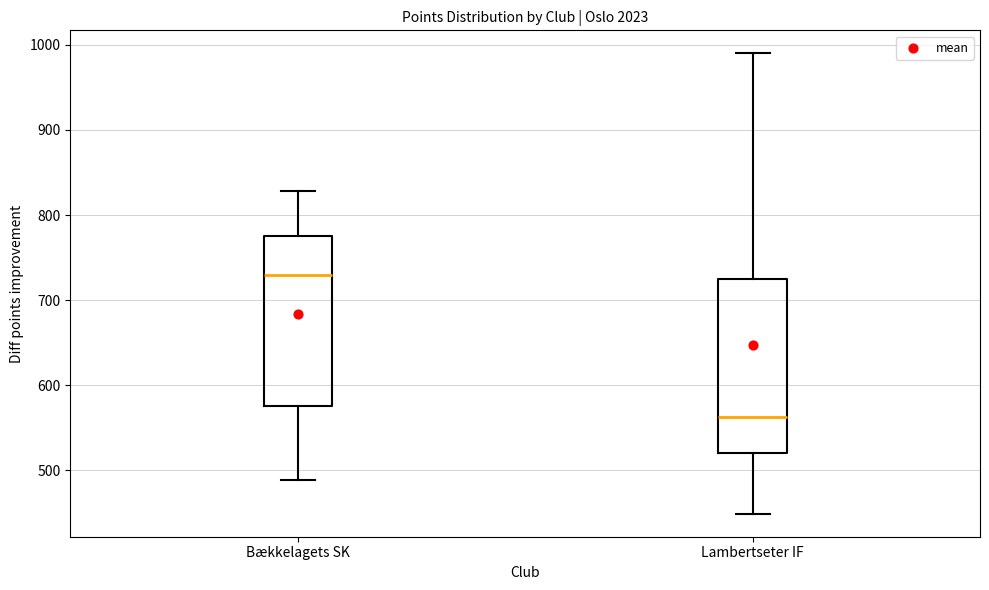

Where does the upper whisker of the box for Lambertseter IF end on the y-axis? The values are not printed on the chart, so give them approximately, as read against the axis.

990